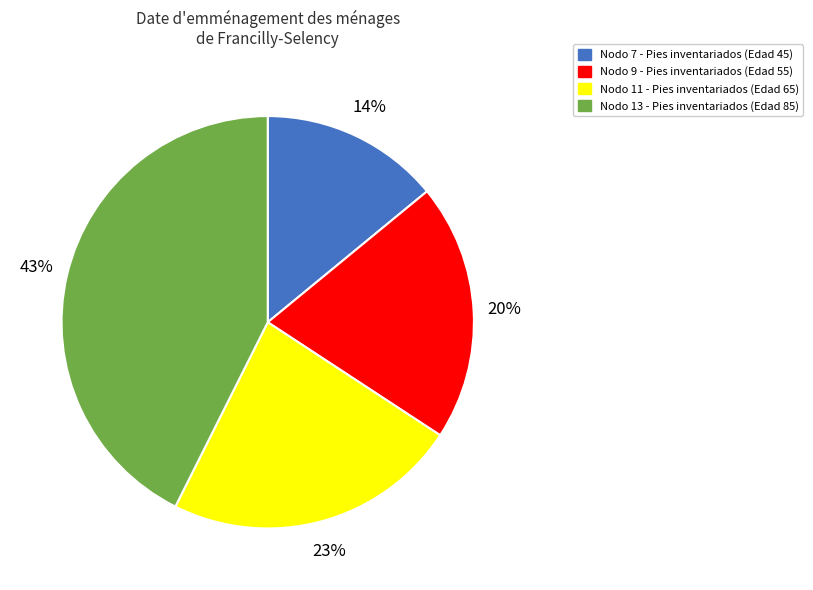

To the nearest percent, what is the difference between the largest and smallest slice percentages?

29%